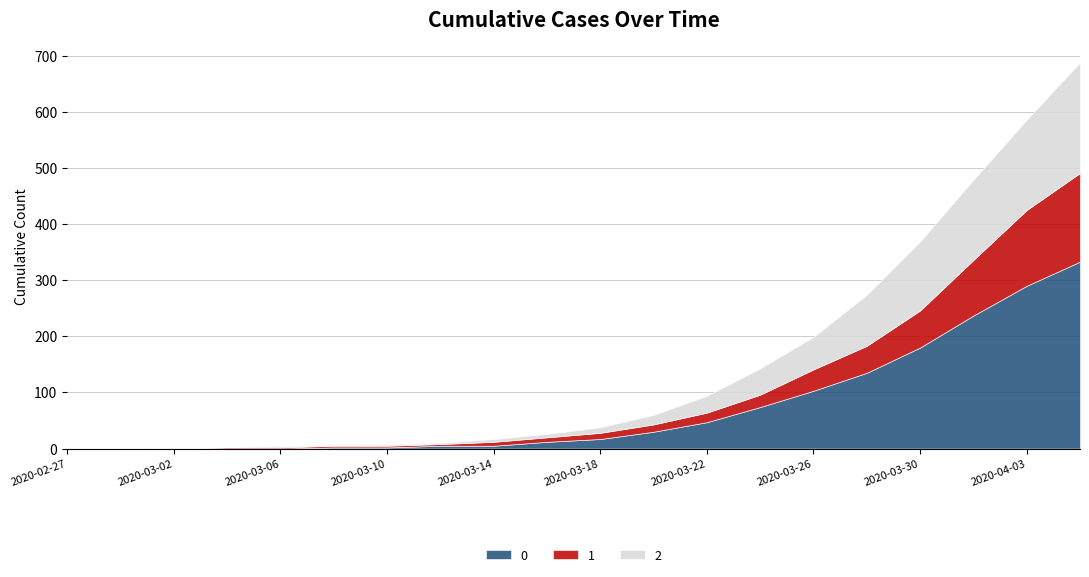

Where is 0 nearest to the value 166?

2020-03-30